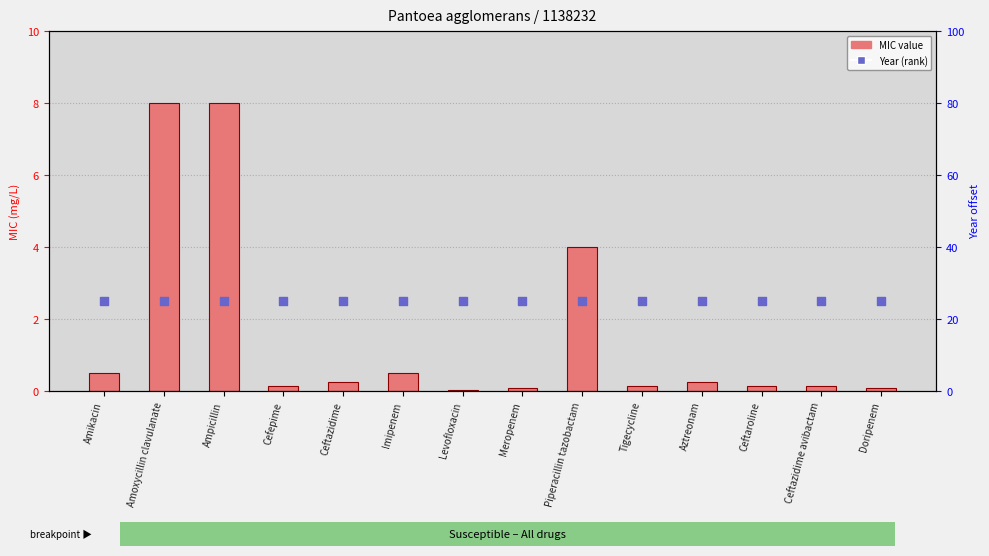

At which category is the sum across all series the highest?

Amoxycillin clavulanate